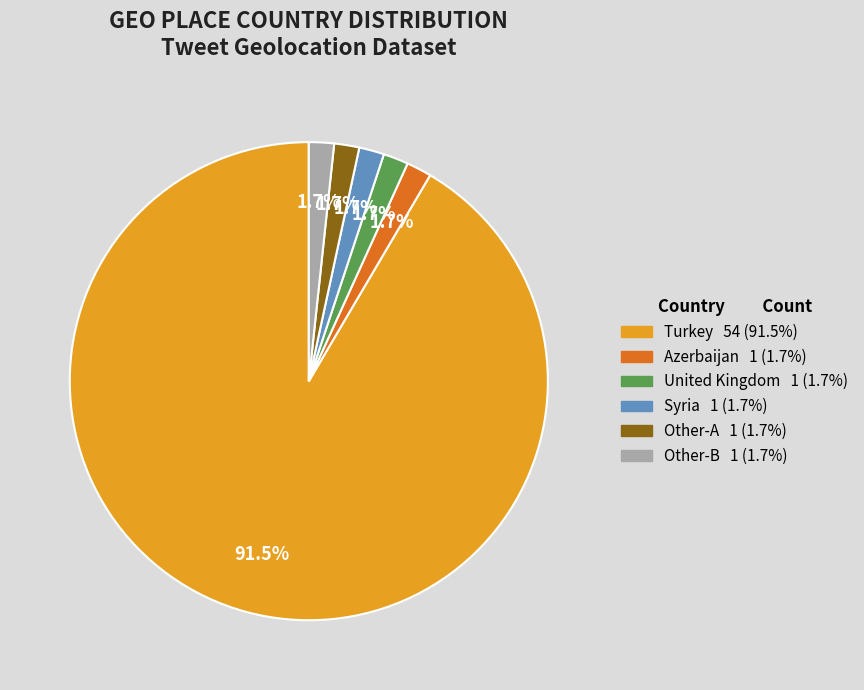

Is there any slice that represents more than half of the pie?

Yes